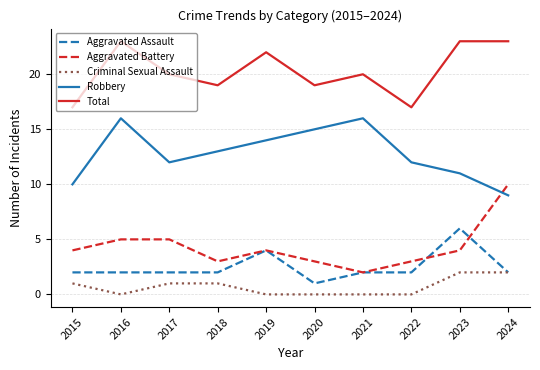

At which label does Aggravated Battery reach its minimum?

2021